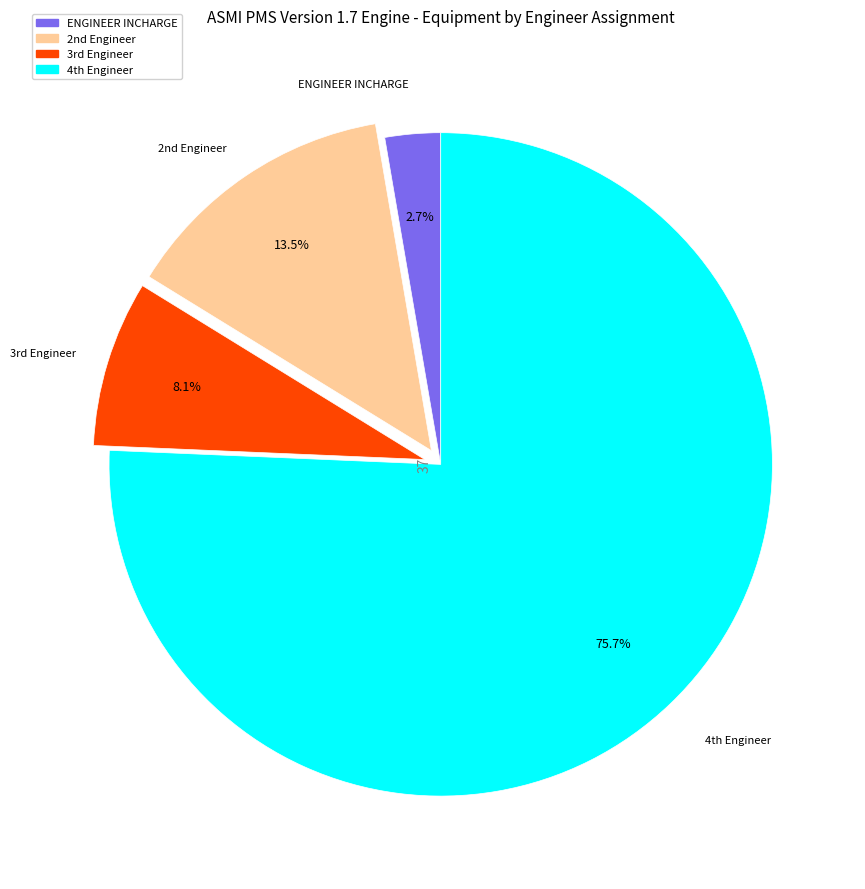

To the nearest percent, what is the average slice percentage?

25%